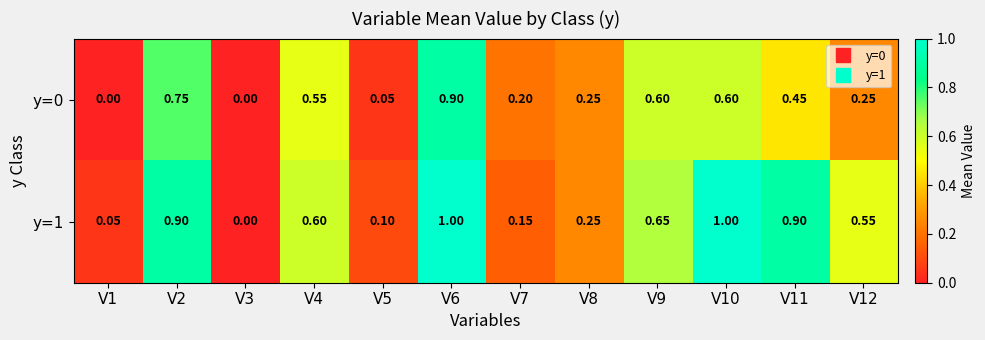

Is the value of y=1 at V5 greater than the value of y=0 at V10?

No